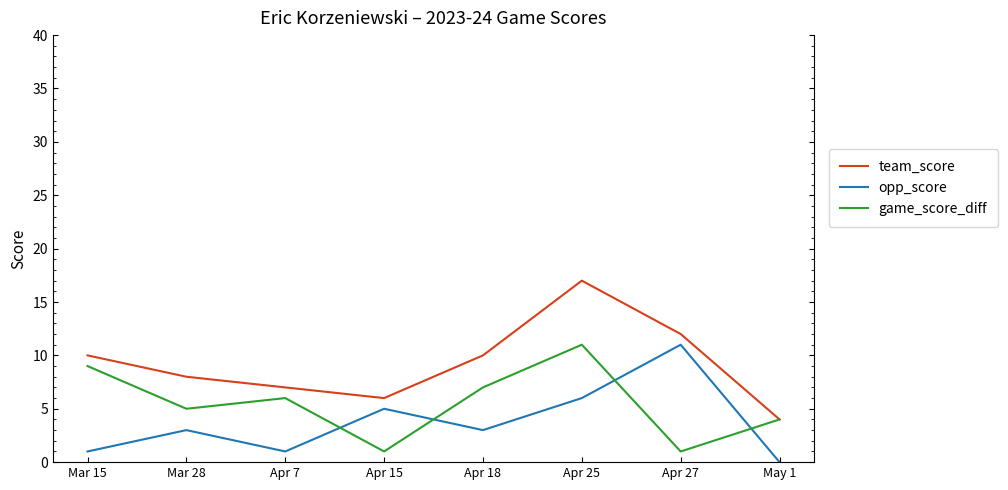

The value of team_score at Apr 7 is 7. True or false?

True